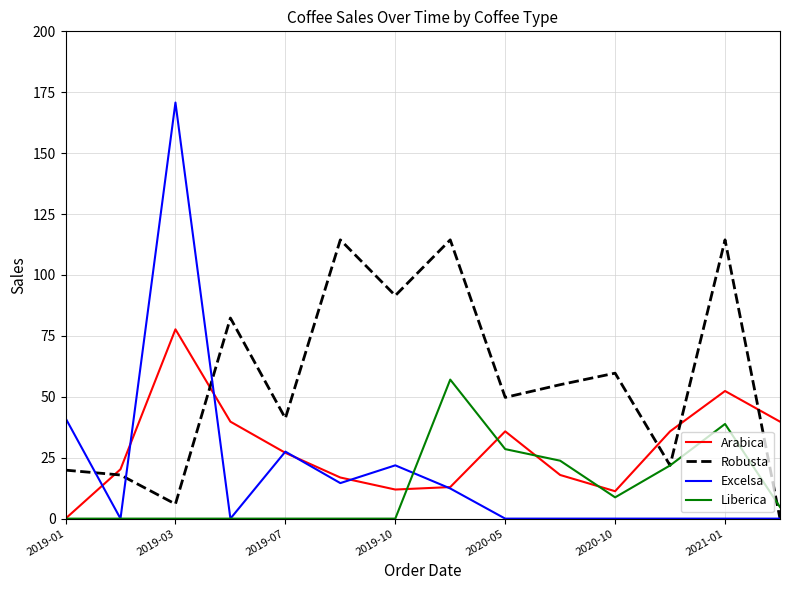

What is the maximum value for Liberica?

57.1